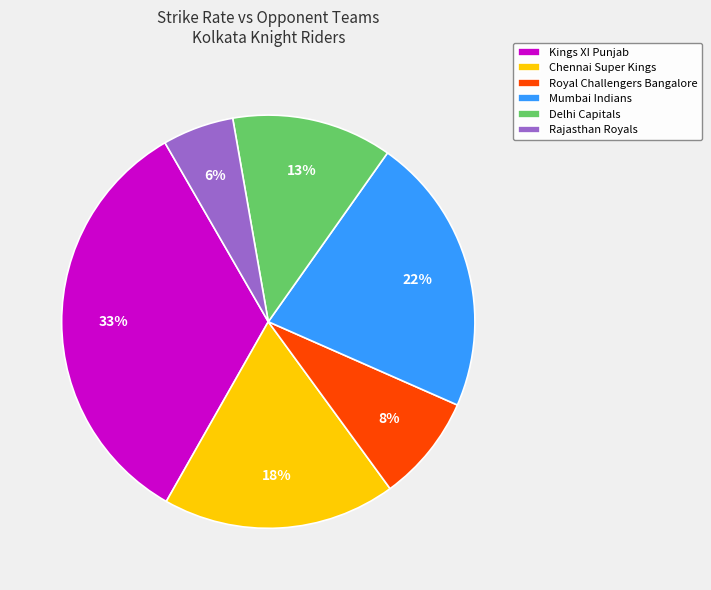

To the nearest percent, what is the average slice percentage?

17%